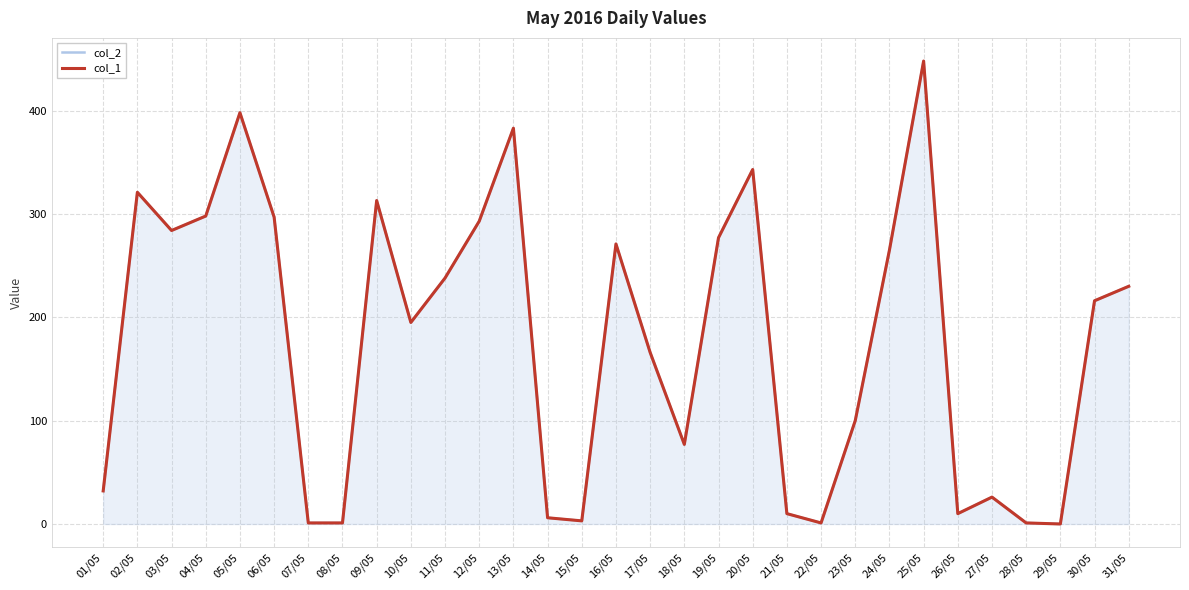

How many data points does each series have?

31